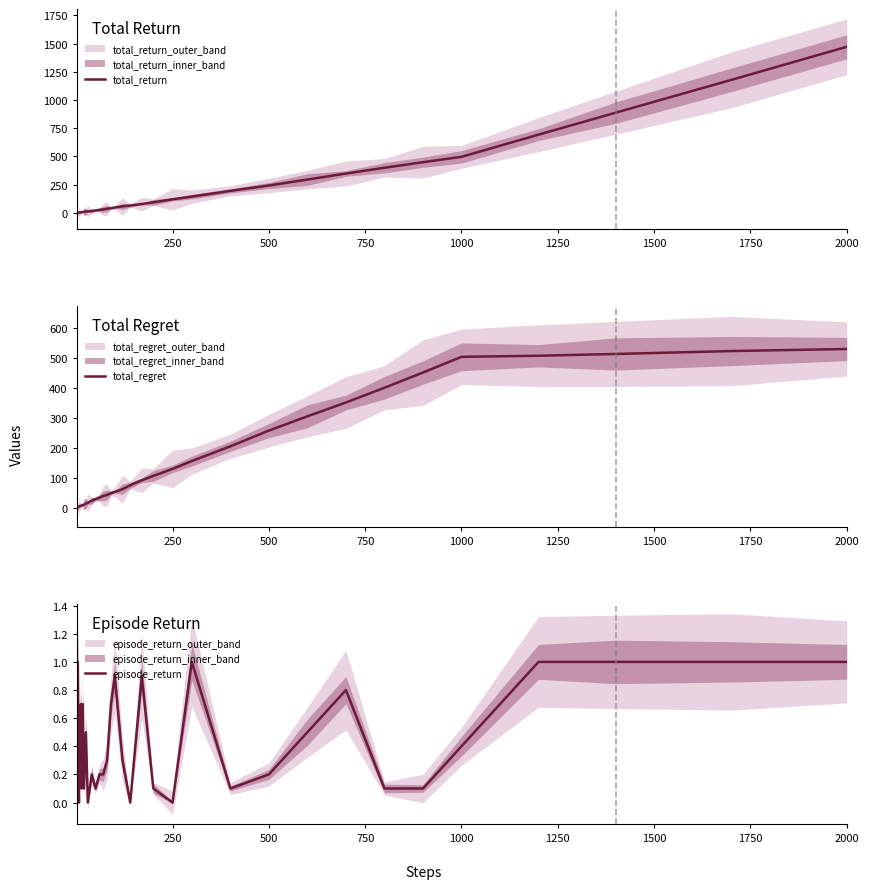

True or false: total_regret has more than 2 points higher than both neighbors.

False